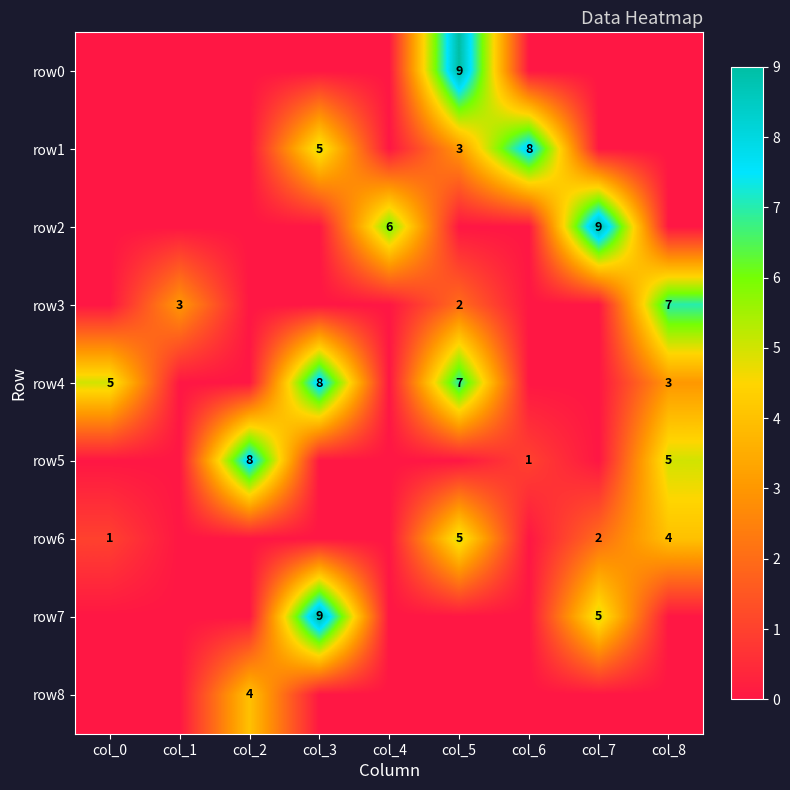

True or false: row1 has a value of 13 at col_6.

False